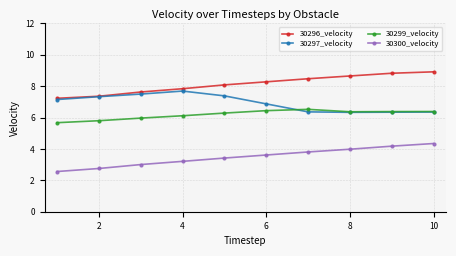

What is the difference between the maximum and minimum values in the 30300_velocity series?

1.8